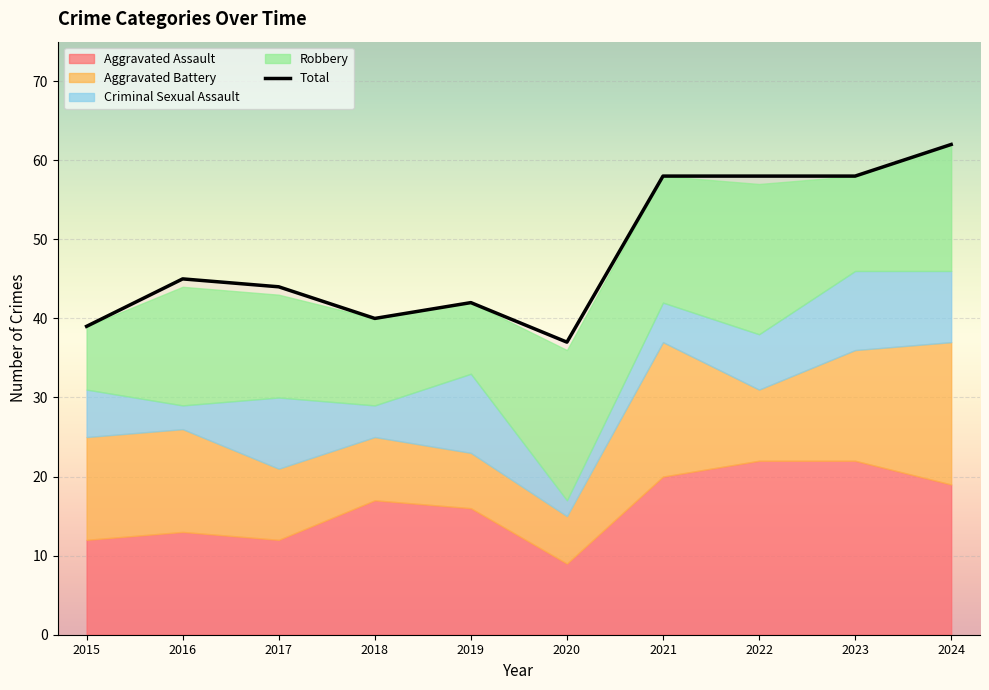

Where is the first local maximum for Aggravated Battery?

2021